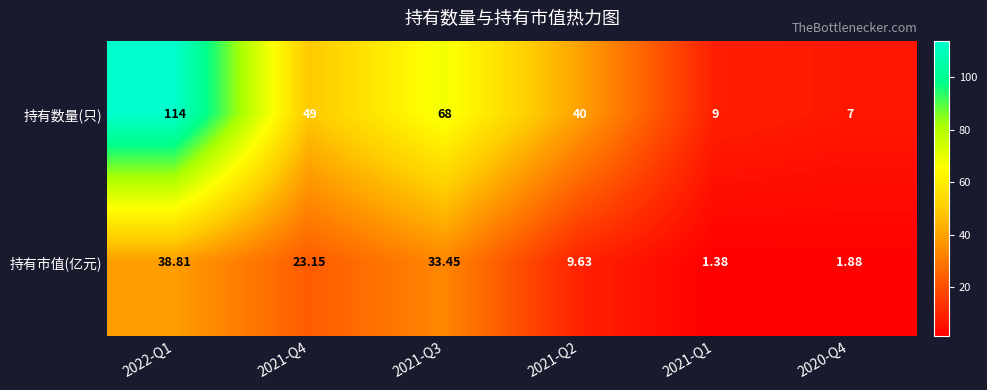

Which series has the largest range (max minus min)?

持有数量(只)